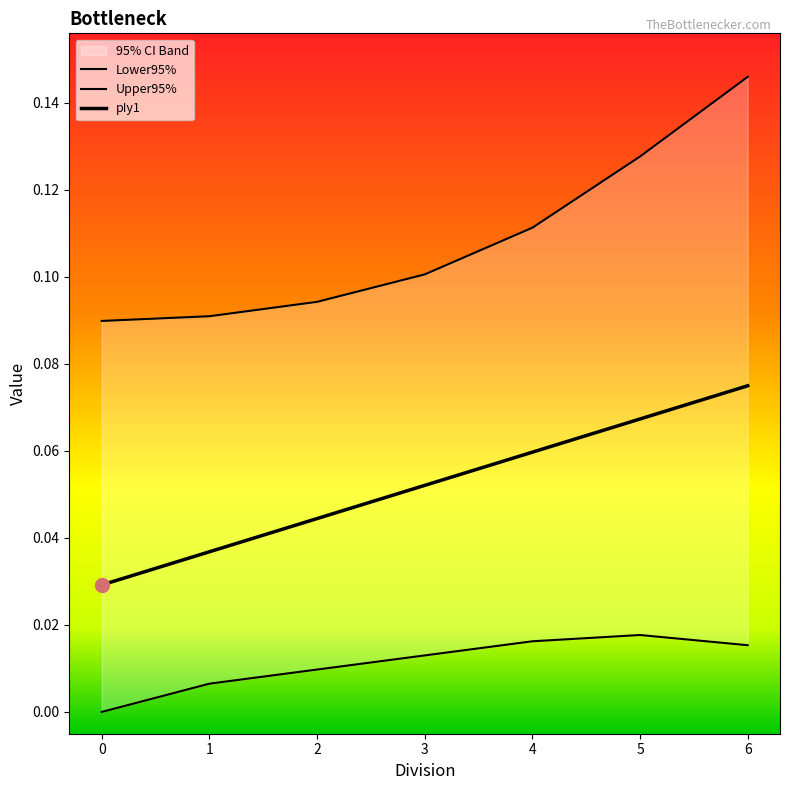

Which category has the highest value in the Lower95% series?

5